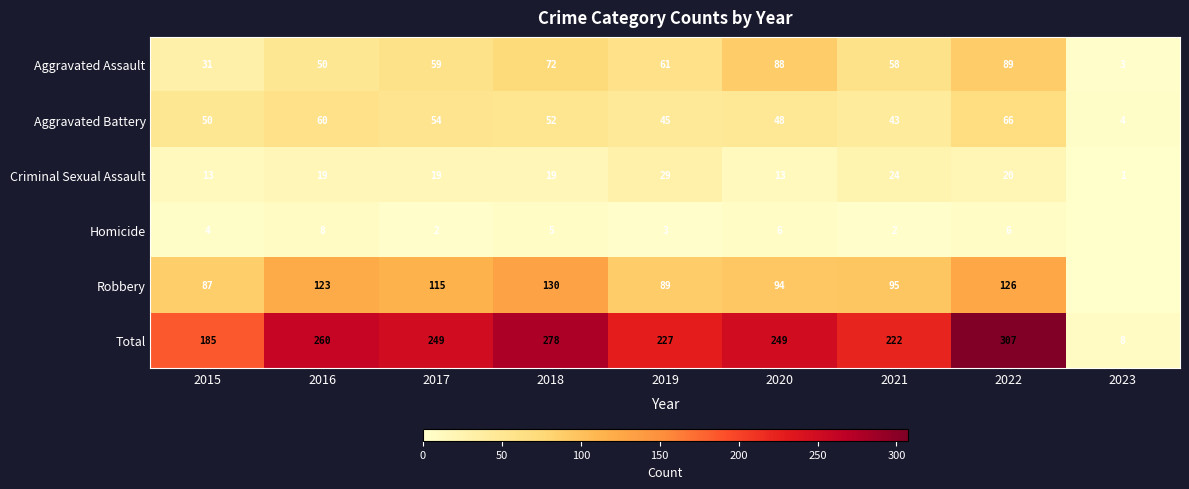

At which label does Total reach its peak?

2022